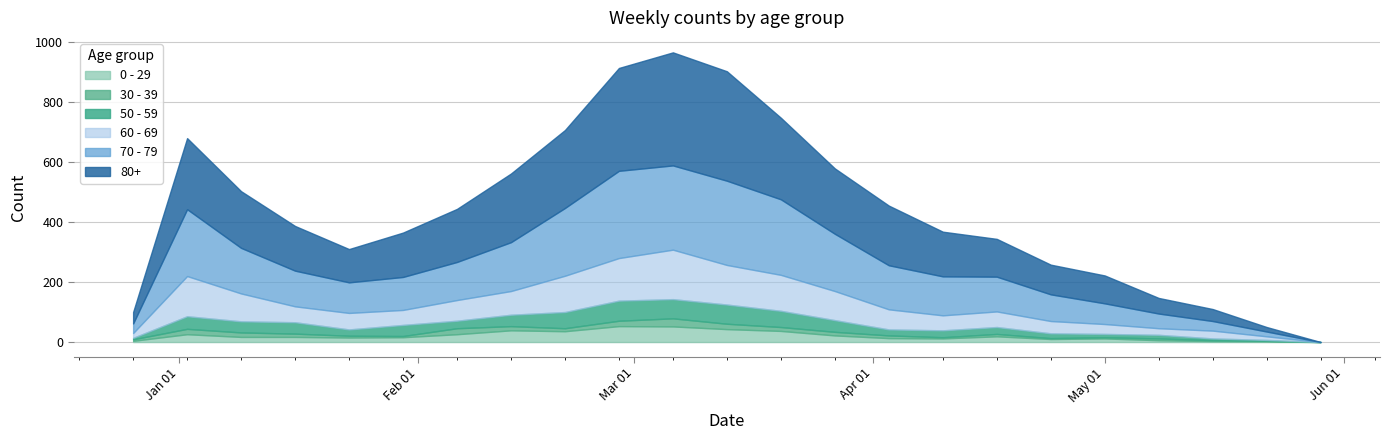

Reading left to right, transcribe all the data shown in this chart.

60 - 69: 2022-12-26=16	2023-01-02=134	2023-01-09=93	2023-01-16=53	2023-01-23=55	2023-01-30=50	2023-02-06=69	2023-02-13=79	2023-02-20=121	2023-02-27=142	2023-03-06=165	2023-03-13=132	2023-03-20=120	2023-03-27=97	2023-04-03=67	2023-04-10=50	2023-04-17=52	2023-04-24=41	2023-05-01=33	2023-05-08=22	2023-05-15=26	2023-05-22=12	2023-05-29=0
70 - 79: 2022-12-26=32	2023-01-02=223	2023-01-09=152	2023-01-16=119	2023-01-23=102	2023-01-30=110	2023-02-06=127	2023-02-13=163	2023-02-20=226	2023-02-27=291	2023-03-06=281	2023-03-13=281	2023-03-20=252	2023-03-27=191	2023-04-03=147	2023-04-10=130	2023-04-17=116	2023-04-24=89	2023-05-01=69	2023-05-08=49	2023-05-15=32	2023-05-22=16	2023-05-29=0
80+: 2022-12-26=38	2023-01-02=237	2023-01-09=189	2023-01-16=149	2023-01-23=111	2023-01-30=148	2023-02-06=177	2023-02-13=229	2023-02-20=260	2023-02-27=343	2023-03-06=377	2023-03-13=365	2023-03-20=272	2023-03-27=218	2023-04-03=199	2023-04-10=149	2023-04-17=126	2023-04-24=99	2023-05-01=93	2023-05-08=52	2023-05-15=40	2023-05-22=15	2023-05-29=0
50 - 59: 2022-12-26=5	2023-01-02=42	2023-01-09=37	2023-01-16=38	2023-01-23=21	2023-01-30=37	2023-02-06=25	2023-02-13=38	2023-02-20=54	2023-02-27=67	2023-03-06=64	2023-03-13=64	2023-03-20=54	2023-03-27=39	2023-04-03=20	2023-04-10=23	2023-04-17=23	2023-04-24=16	2023-05-01=11	2023-05-08=12	2023-05-15=6	2023-05-22=3	2023-05-29=0
30 - 39: 2022-12-26=5	2023-01-02=18	2023-01-09=15	2023-01-16=11	2023-01-23=6	2023-01-30=4	2023-02-06=20	2023-02-13=14	2023-02-20=10	2023-02-27=18	2023-03-06=27	2023-03-13=18	2023-03-20=13	2023-03-27=12	2023-04-03=9	2023-04-10=4	2023-04-17=8	2023-04-24=3	2023-05-01=4	2023-05-08=6	2023-05-15=3	2023-05-22=2	2023-05-29=0
0 - 29: 2022-12-26=4	2023-01-02=26	2023-01-09=17	2023-01-16=17	2023-01-23=15	2023-01-30=16	2023-02-06=26	2023-02-13=39	2023-02-20=36	2023-02-27=53	2023-03-06=52	2023-03-13=43	2023-03-20=37	2023-03-27=22	2023-04-03=13	2023-04-10=12	2023-04-17=19	2023-04-24=10	2023-05-01=12	2023-05-08=6	2023-05-15=3	2023-05-22=2	2023-05-29=0